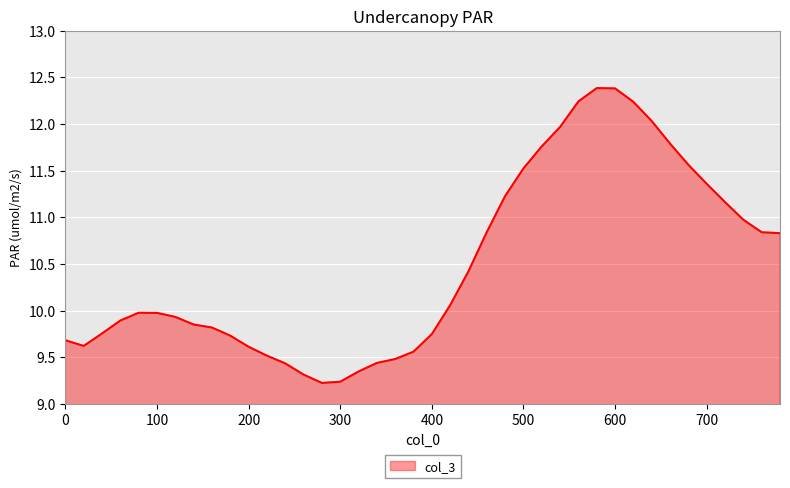

What is the greatest value displayed?

12.4